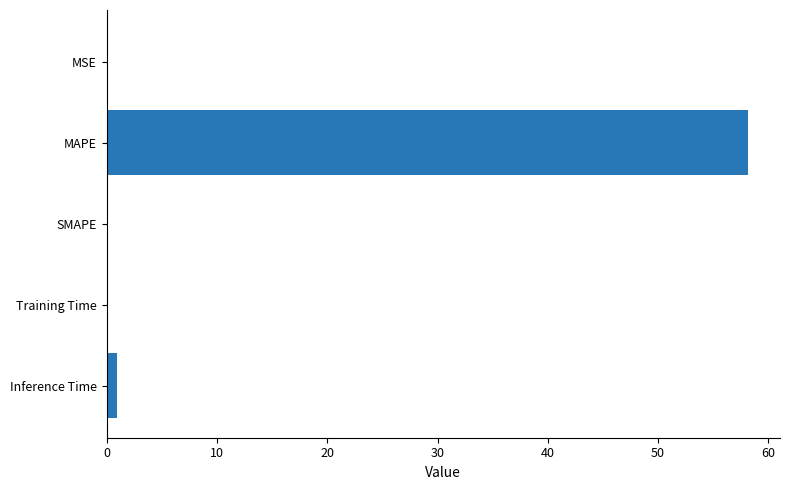

The chart shows a value of 86.6 at MAPE. True or false?

False